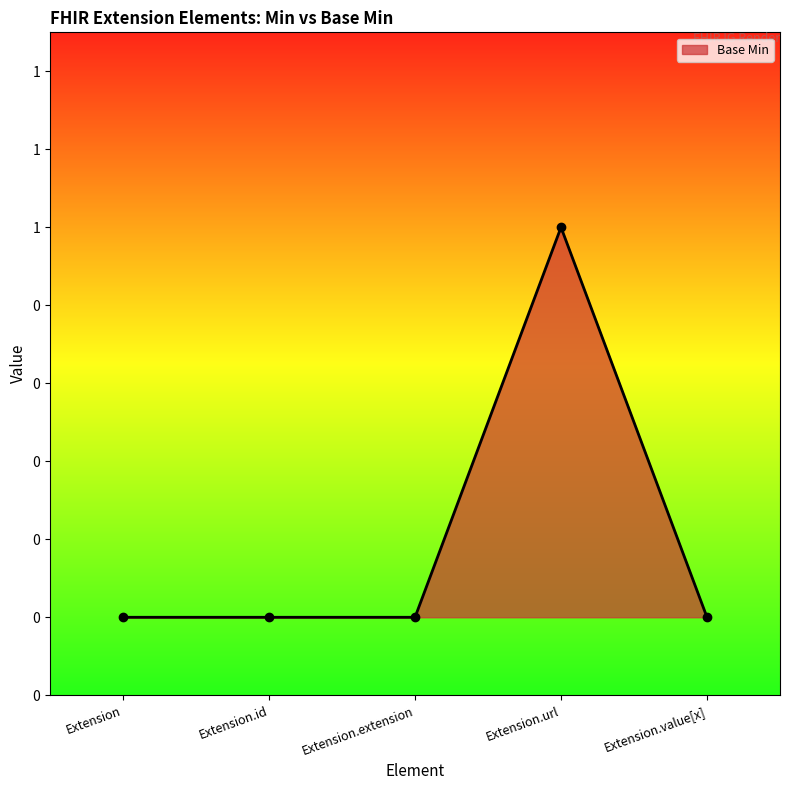

What position from the right is Extension.extension?

3